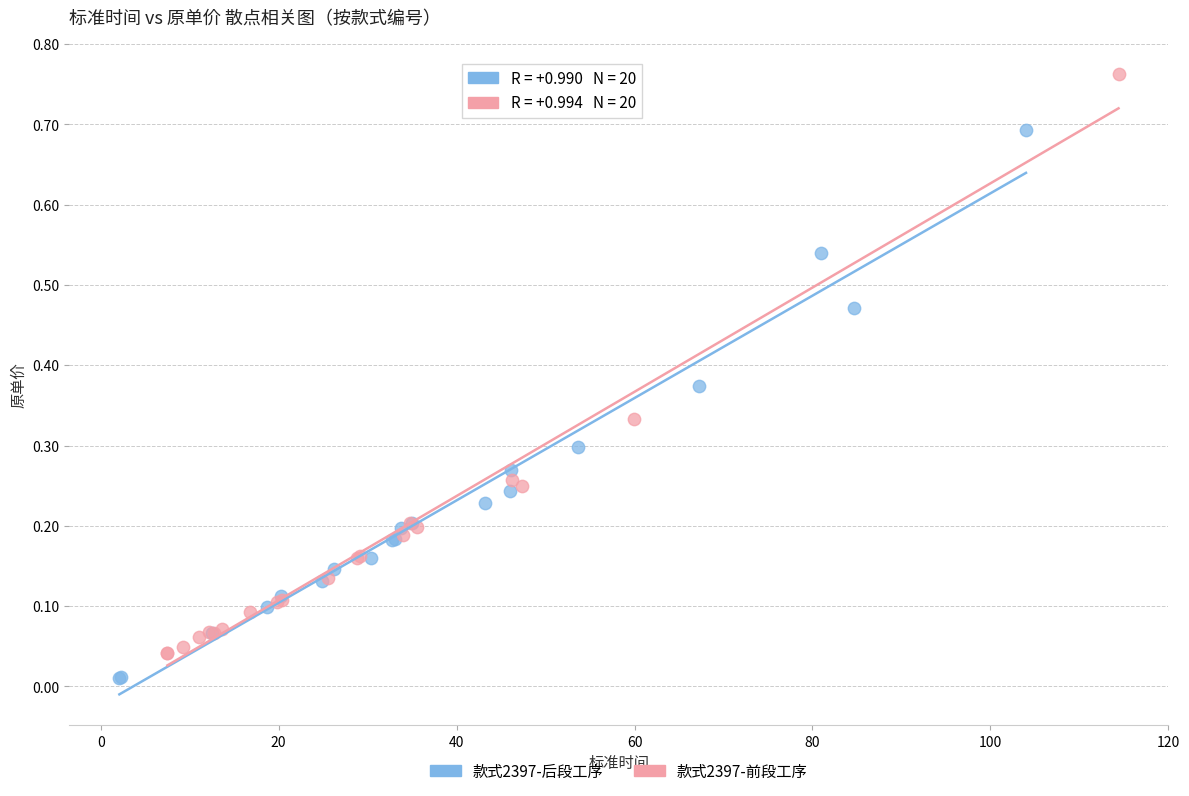

What are all the series names shown in the legend?

款式2397-后段工序, 款式2397-前段工序